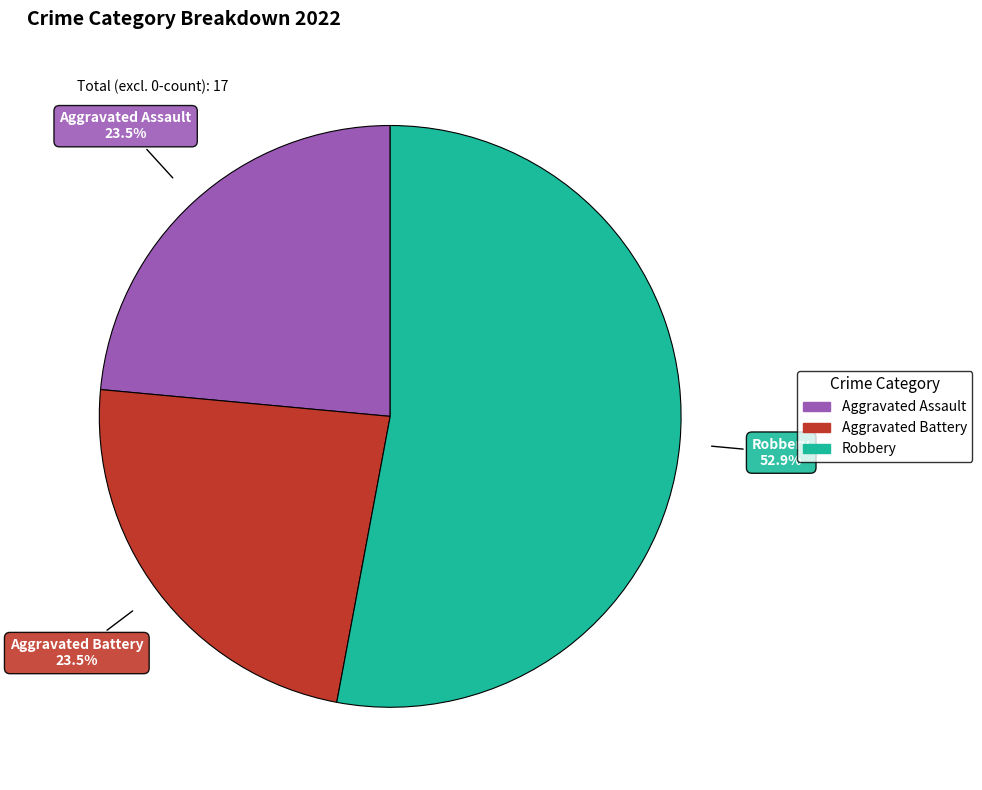

Is there any slice that represents more than half of the pie?

Yes